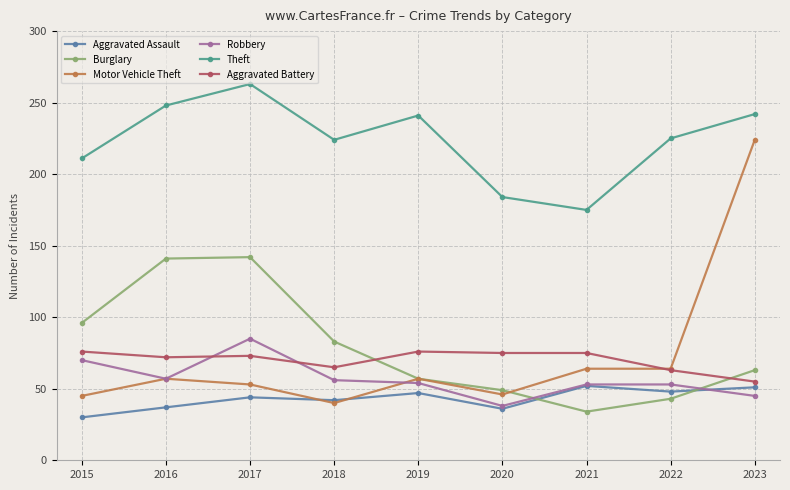

How many distinct data groups are displayed?

6